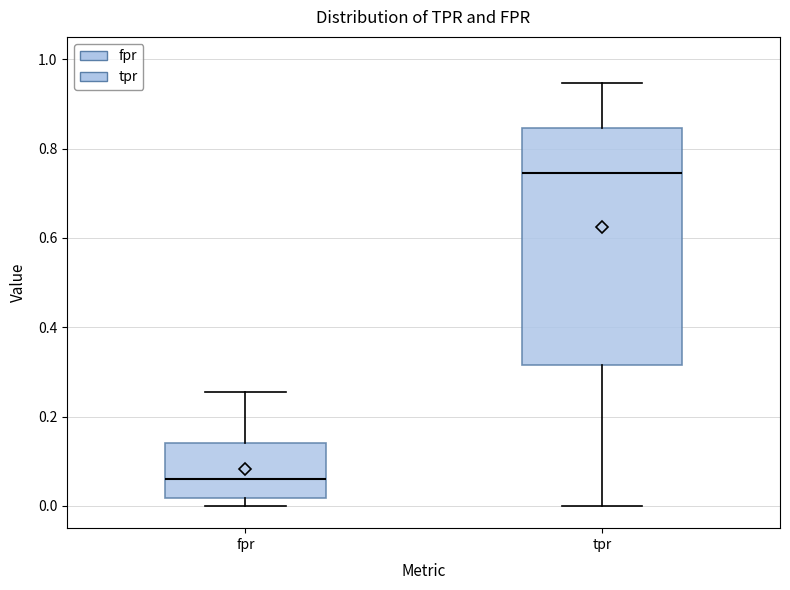

Which box's median line is the lowest?

fpr